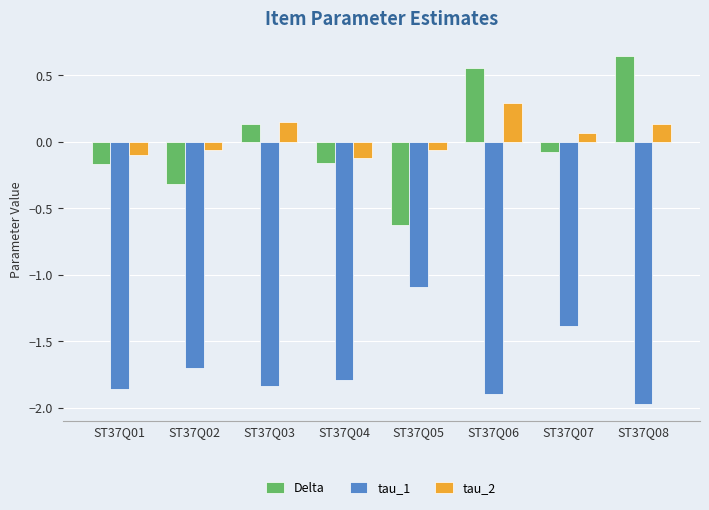

What is the spread (max minus min) of values at ST37Q05?

1.0